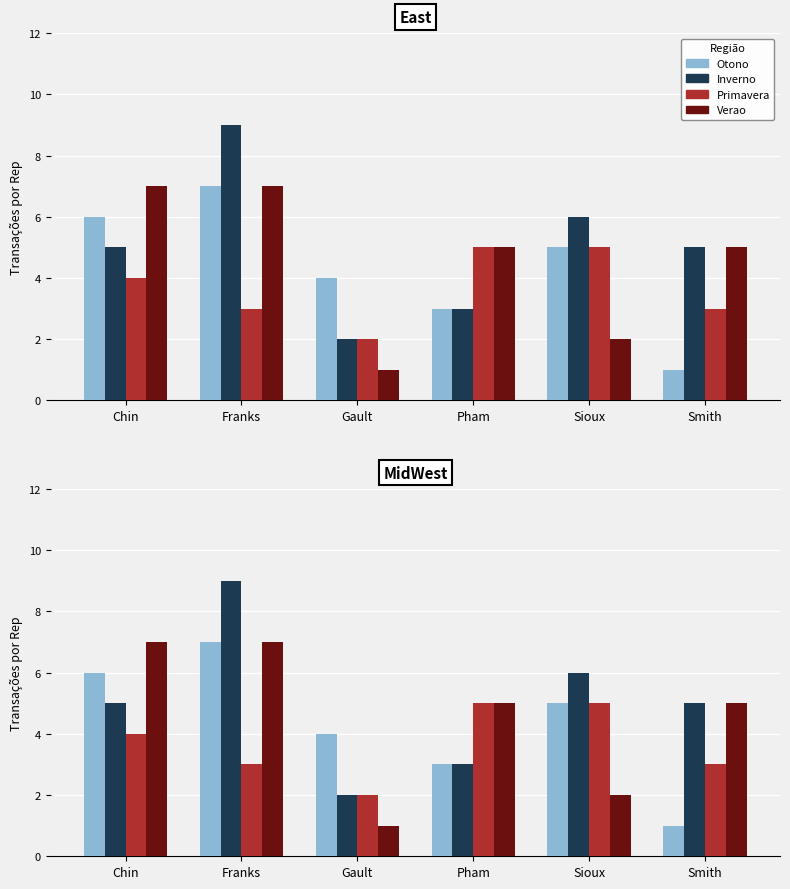

Where does the Primavera series first go above 4?

Pham